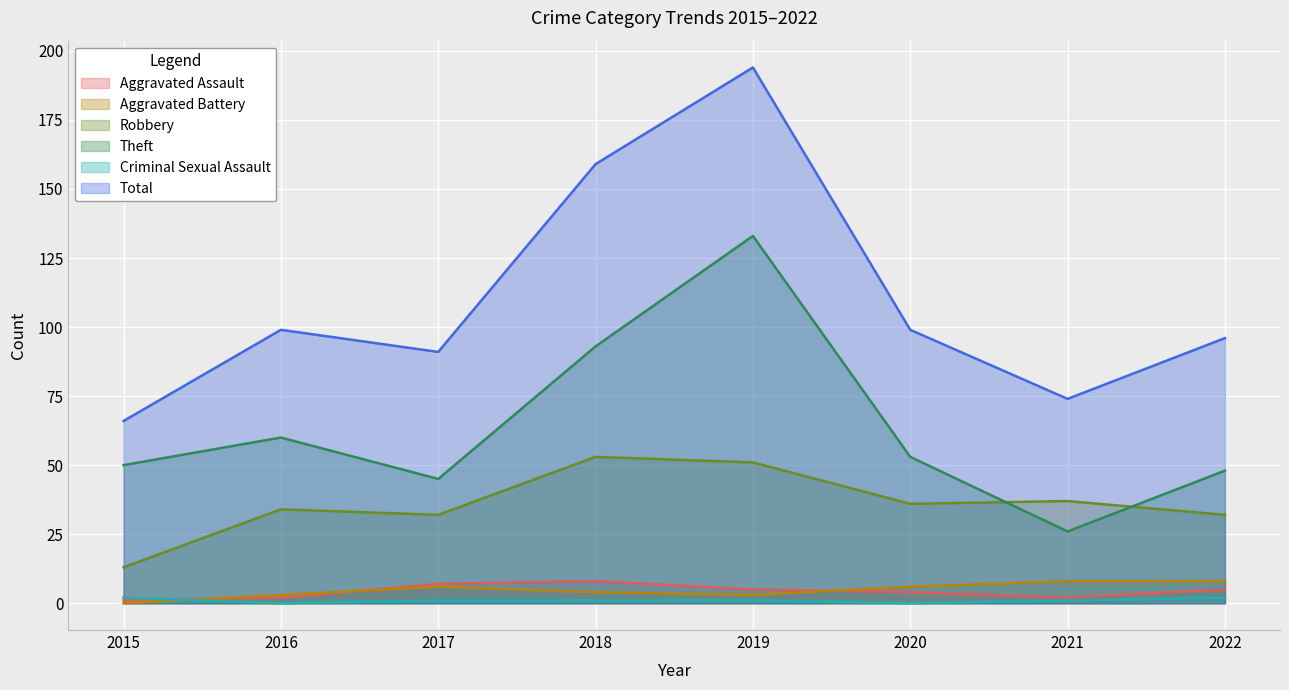

Where is Aggravated Assault nearest to the value 4?

2020